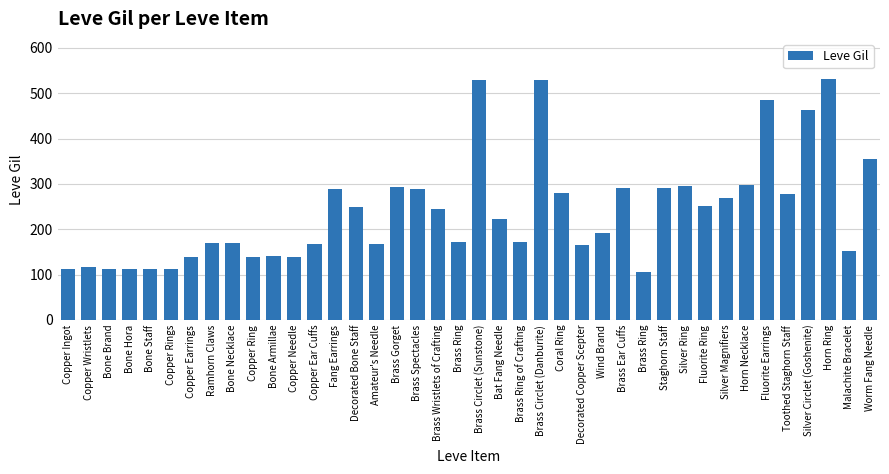

Between Fluorite Earrings and Copper Needle, which is larger?

Fluorite Earrings